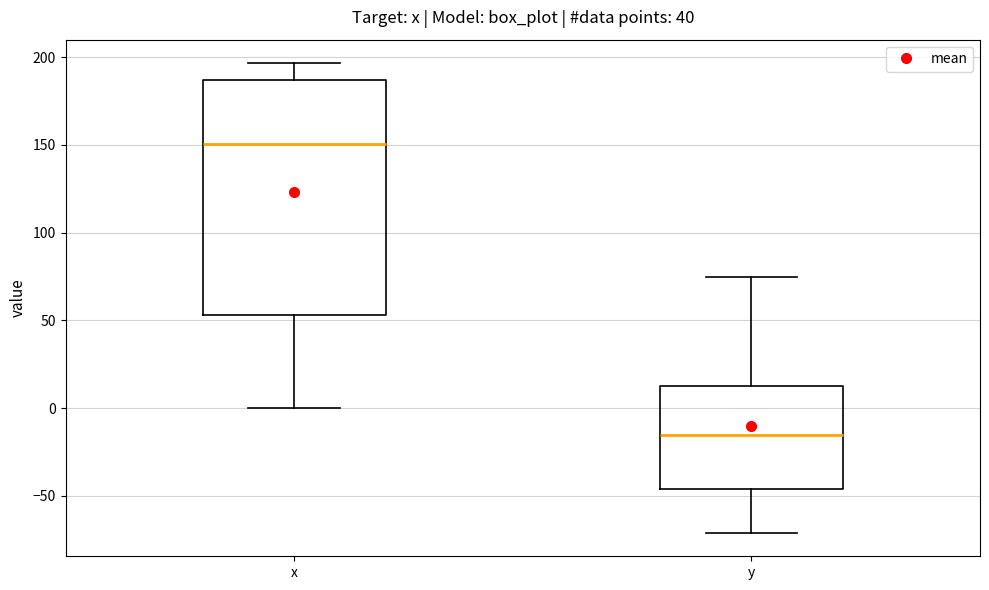

Reading left to right, read every box against the y-axis: the position of its median line, the range the box covers, and the ends of its whiskers. The values are not printed on the chart, so give them approximately, as read against the axis.

x: median 150, box 55 to 185, whiskers 0 to 195
y: median -15, box -45 to 10, whiskers -70 to 75